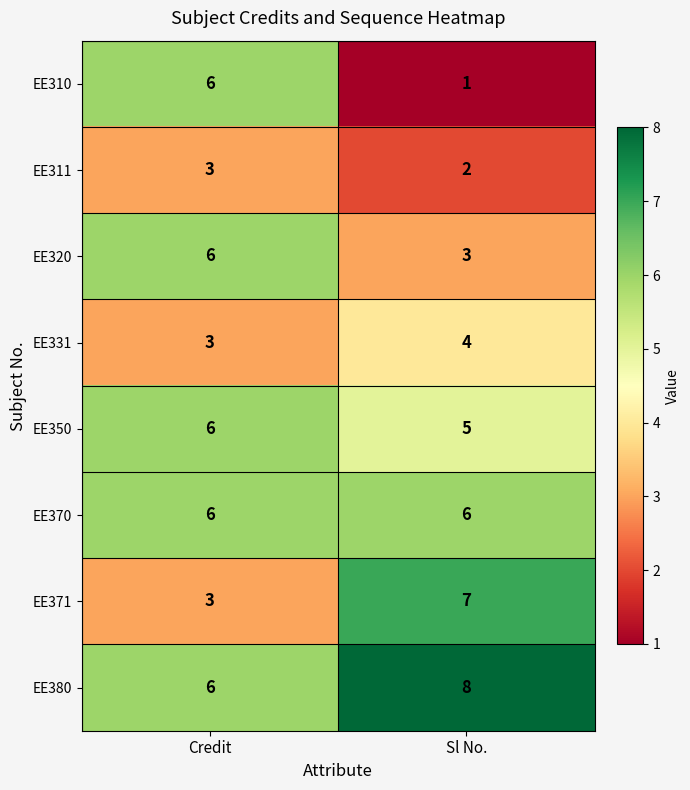

The value of EE370 at Sl No. is 10. True or false?

False